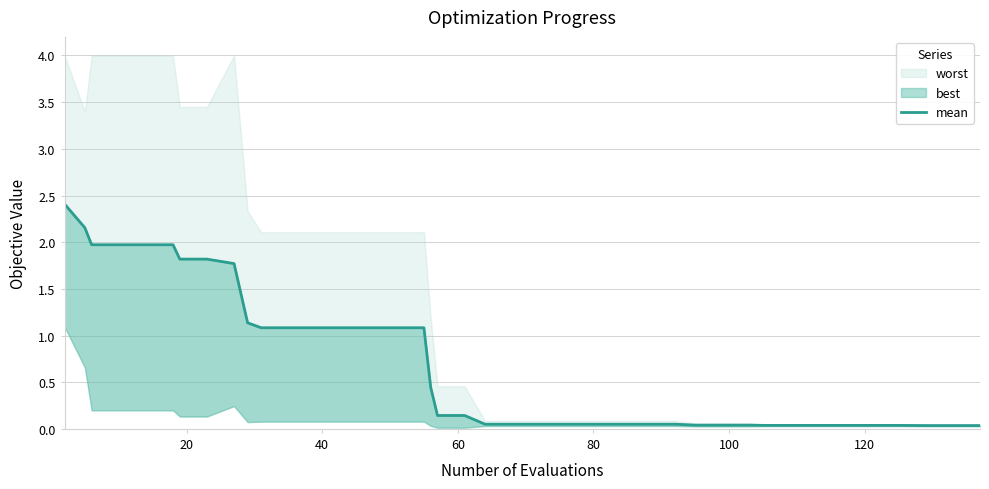

What is the difference between the maximum and minimum values?

2.4